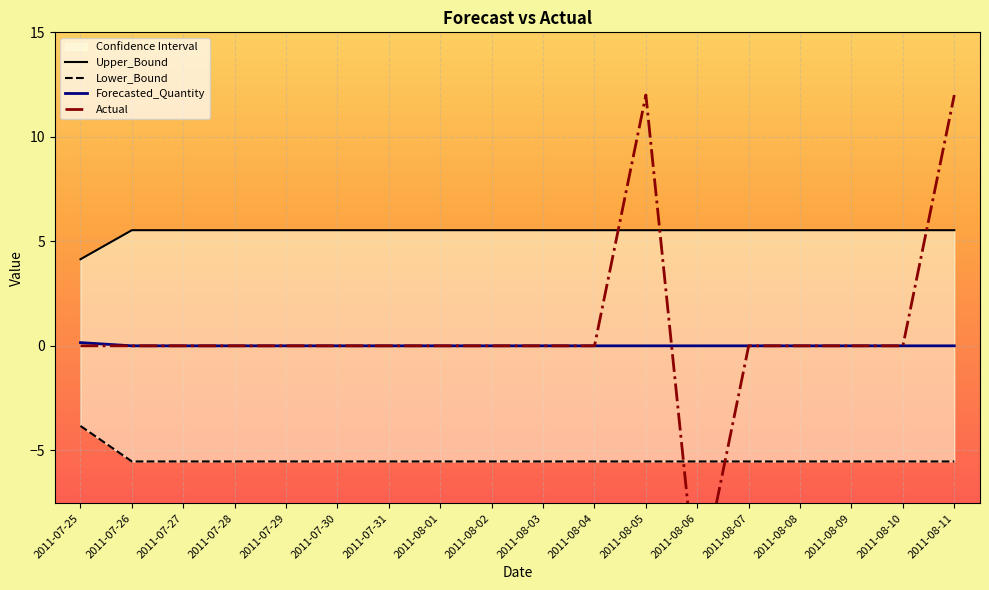

Is this an area chart (filled region under the line)?

No